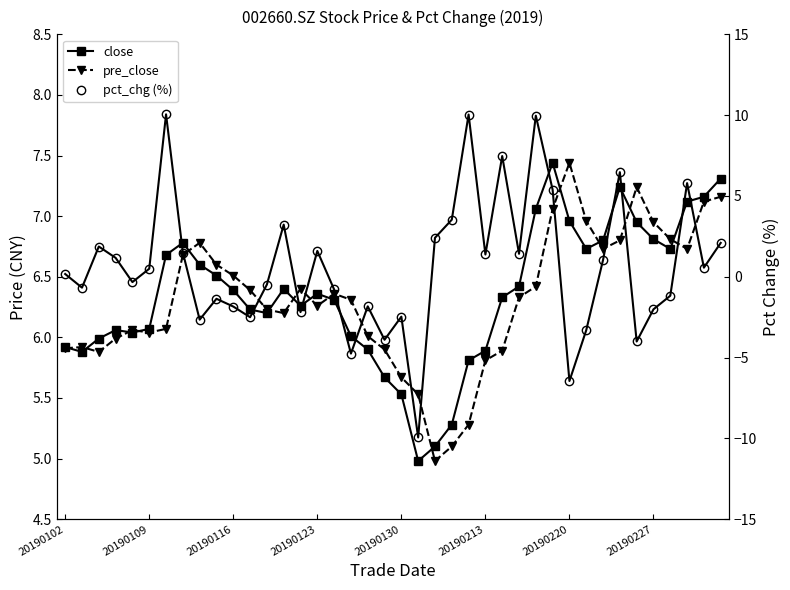

What are all the series names shown in the legend?

close, pre_close, pct_chg (%)